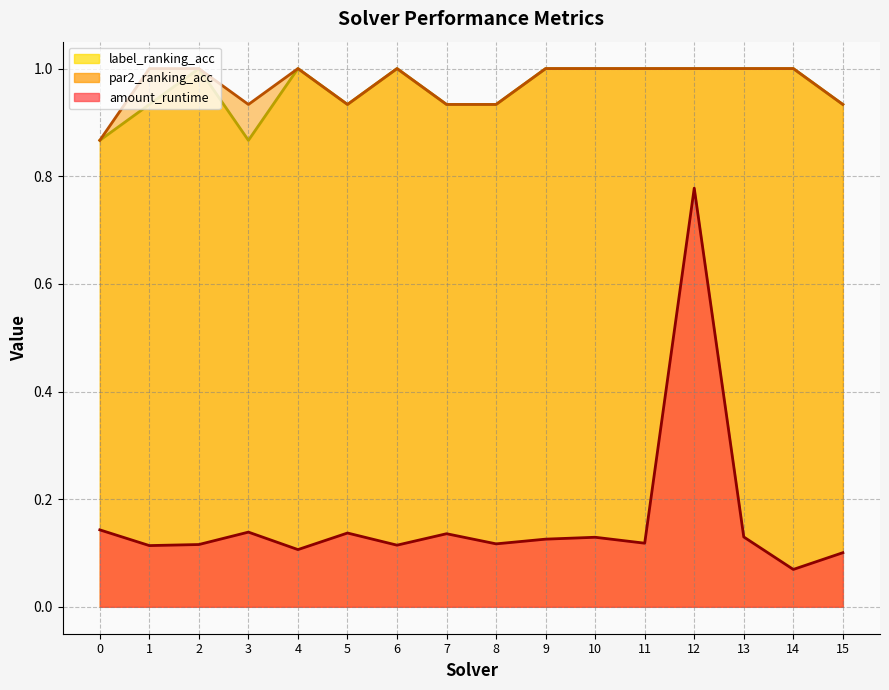

How many data points does each series have?

16